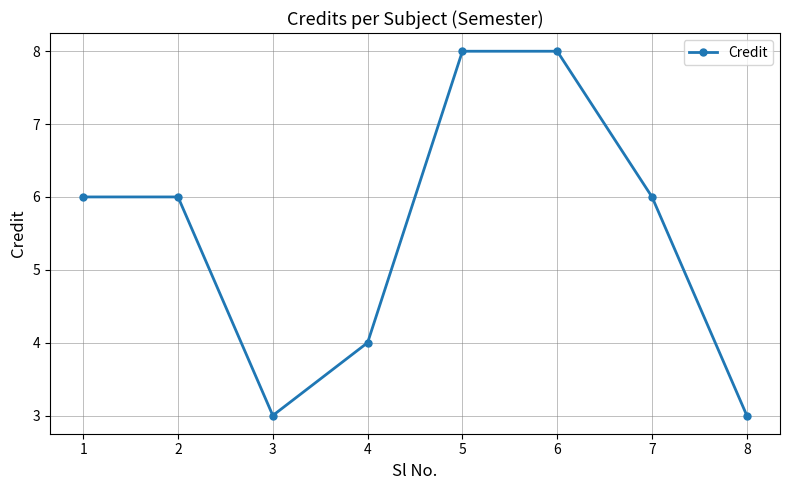

At which category does the data reach its first local valley?

3